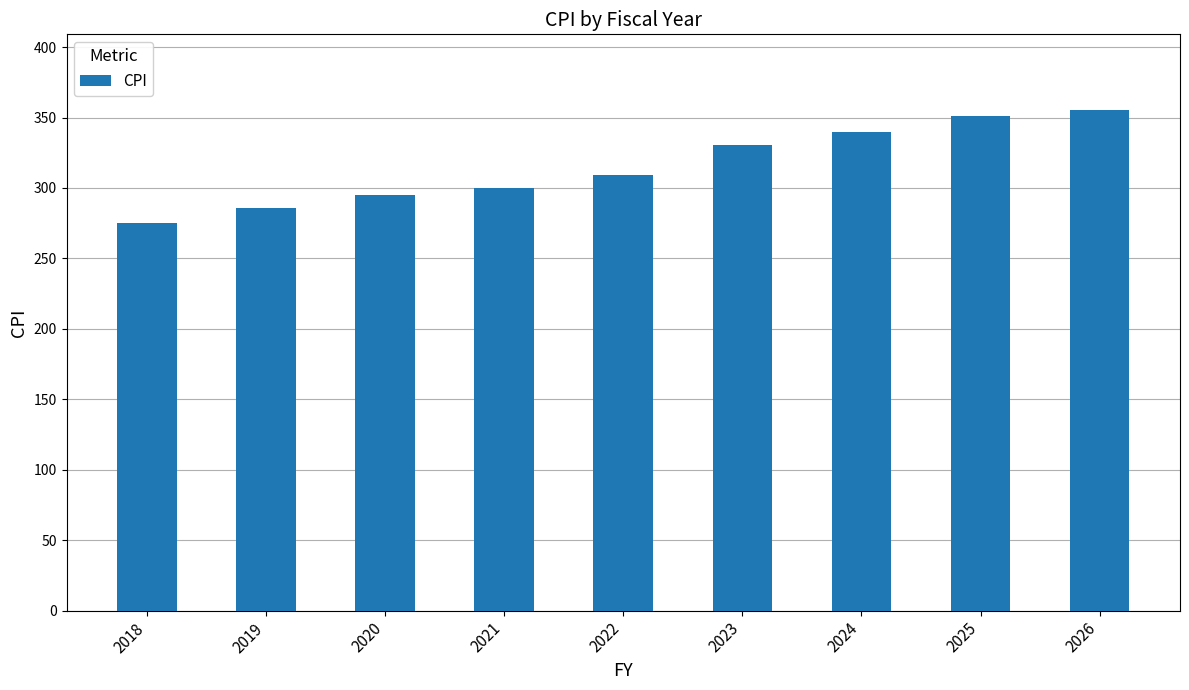

Between 2019 and 2022, which is larger?

2022